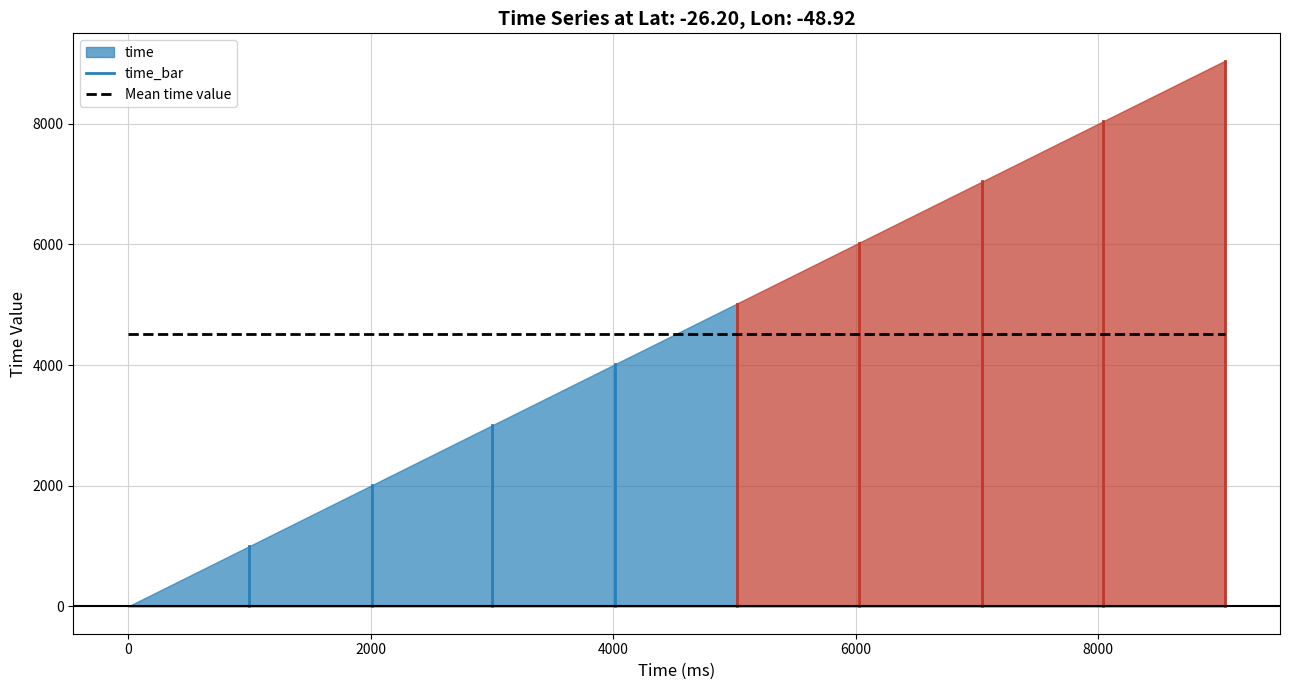

What is the difference between the values at 3005 and 8043?

5038